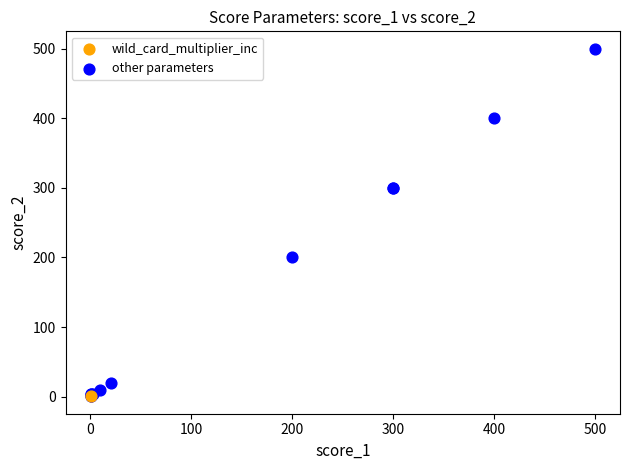

What are all the series names shown in the legend?

wild_card_multiplier_inc, other parameters